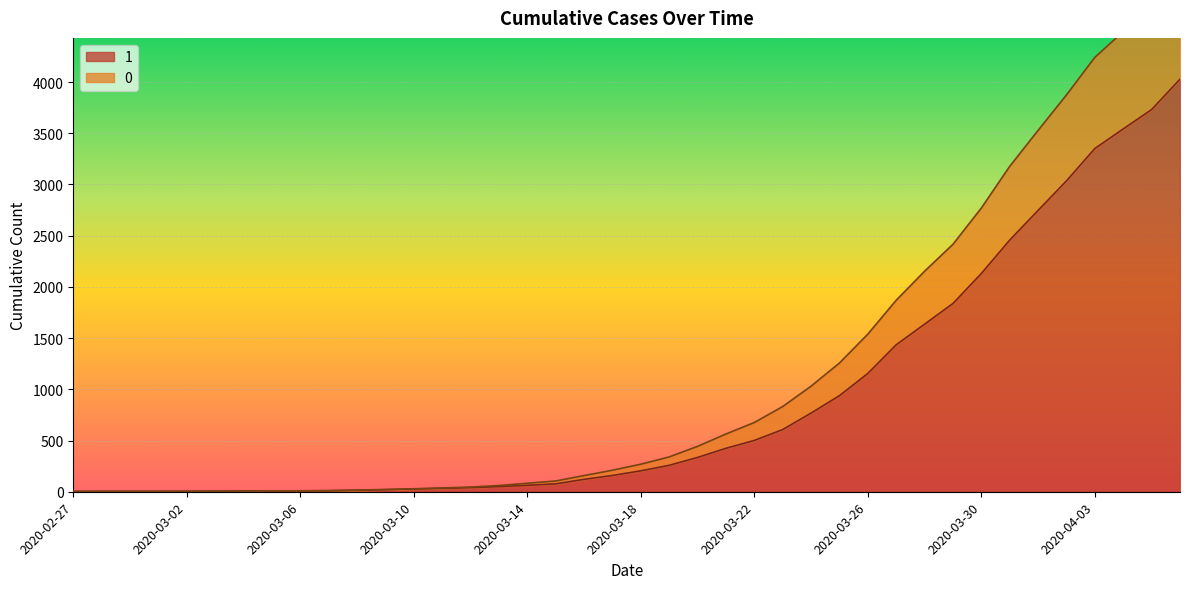

Reading right to left, list all the values displayed in this chart.

1: 2020-04-06=4028	2020-04-05=3731	2020-04-04=3542	2020-04-03=3351	2020-04-02=3035	2020-04-01=2747	2020-03-31=2457	2020-03-30=2131	2020-03-29=1838	2020-03-28=1636	2020-03-27=1435	2020-03-26=1155	2020-03-25=938	2020-03-24=768	2020-03-23=607	2020-03-22=501	2020-03-21=424	2020-03-20=335	2020-03-19=258	2020-03-18=204	2020-03-17=159	2020-03-16=121	2020-03-15=77	2020-03-14=63	2020-03-13=50	2020-03-12=40	2020-03-11=33	2020-03-10=27	2020-03-09=20	2020-03-08=14	2020-03-07=10	2020-03-06=9	2020-03-05=9	2020-03-04=8	2020-03-03=6	2020-03-02=5	2020-03-01=4	2020-02-29=4	2020-02-28=4	2020-02-27=3
0: 2020-04-06=5082	2020-04-05=4727	2020-04-04=4492	2020-04-03=4241	2020-04-02=3874	2020-04-01=3528	2020-03-31=3177	2020-03-30=2770	2020-03-29=2416	2020-03-28=2153	2020-03-27=1870	2020-03-26=1539	2020-03-25=1257	2020-03-24=1031	2020-03-23=832	2020-03-22=676	2020-03-21=564	2020-03-20=443	2020-03-19=340	2020-03-18=269	2020-03-17=210	2020-03-16=158	2020-03-15=105	2020-03-14=83	2020-03-13=61	2020-03-12=46	2020-03-11=37	2020-03-10=29	2020-03-09=22	2020-03-08=16	2020-03-07=11	2020-03-06=9	2020-03-05=9	2020-03-04=8	2020-03-03=6	2020-03-02=5	2020-03-01=4	2020-02-29=4	2020-02-28=4	2020-02-27=3